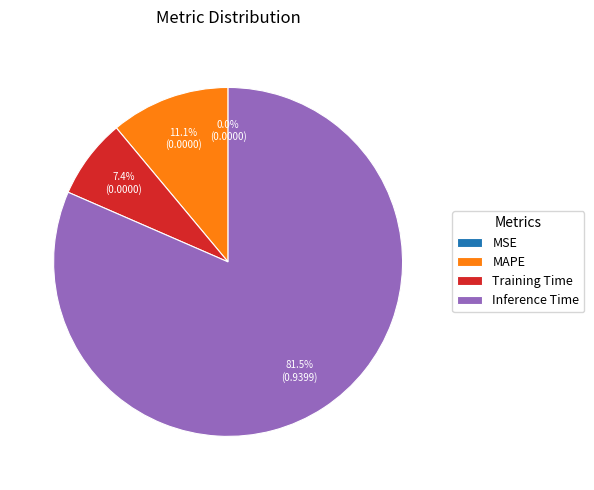

What is the largest slice in the pie chart?

Inference Time